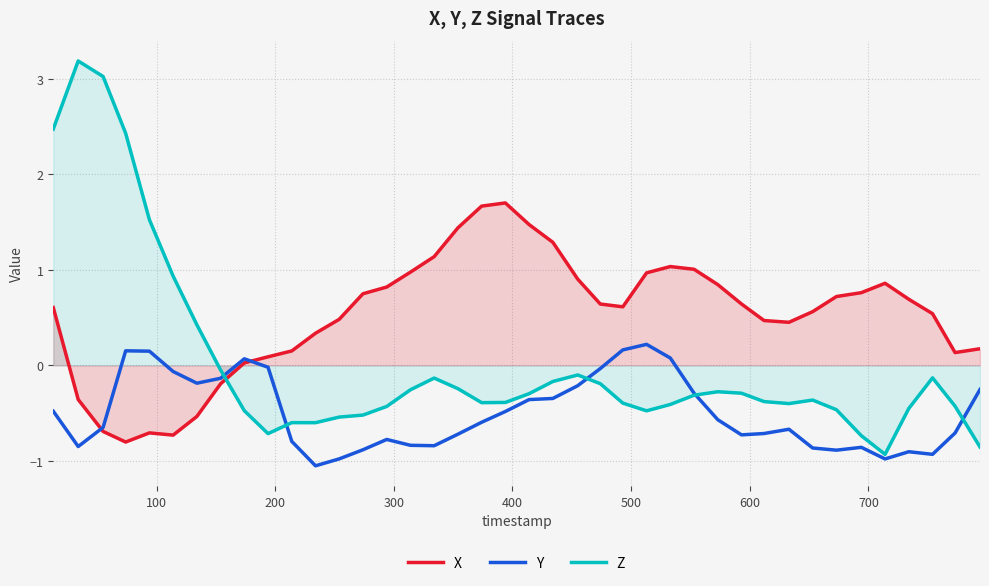

What is the highest value of the Z series?

3.2